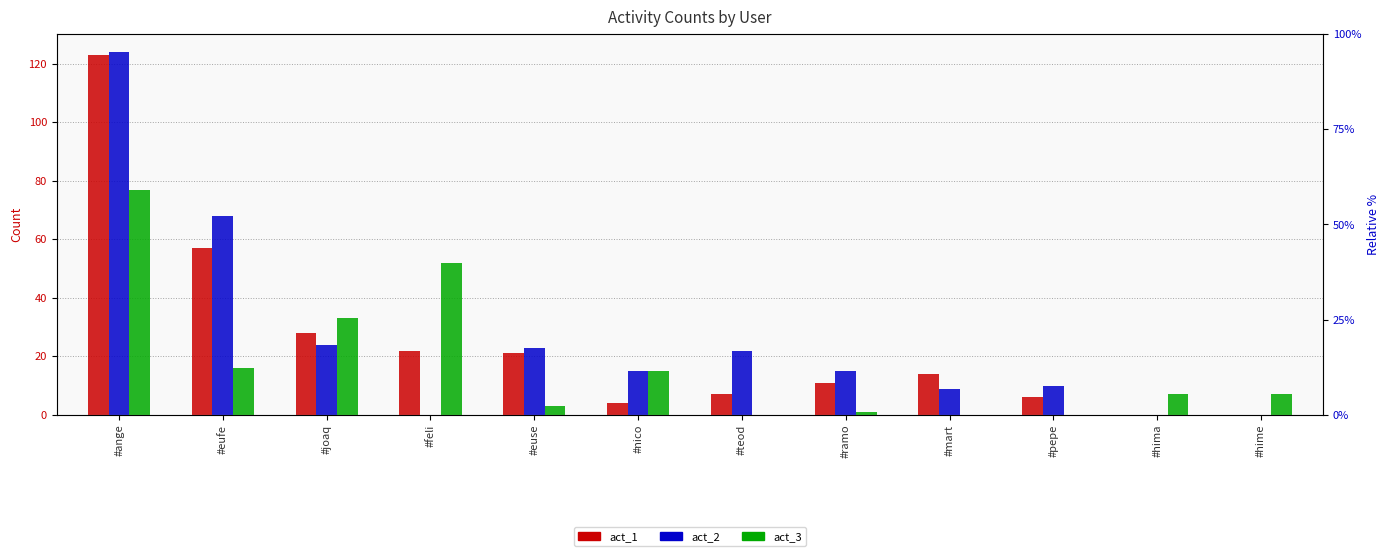

True or false: act_1 has a value of 11 at #ramo.

True